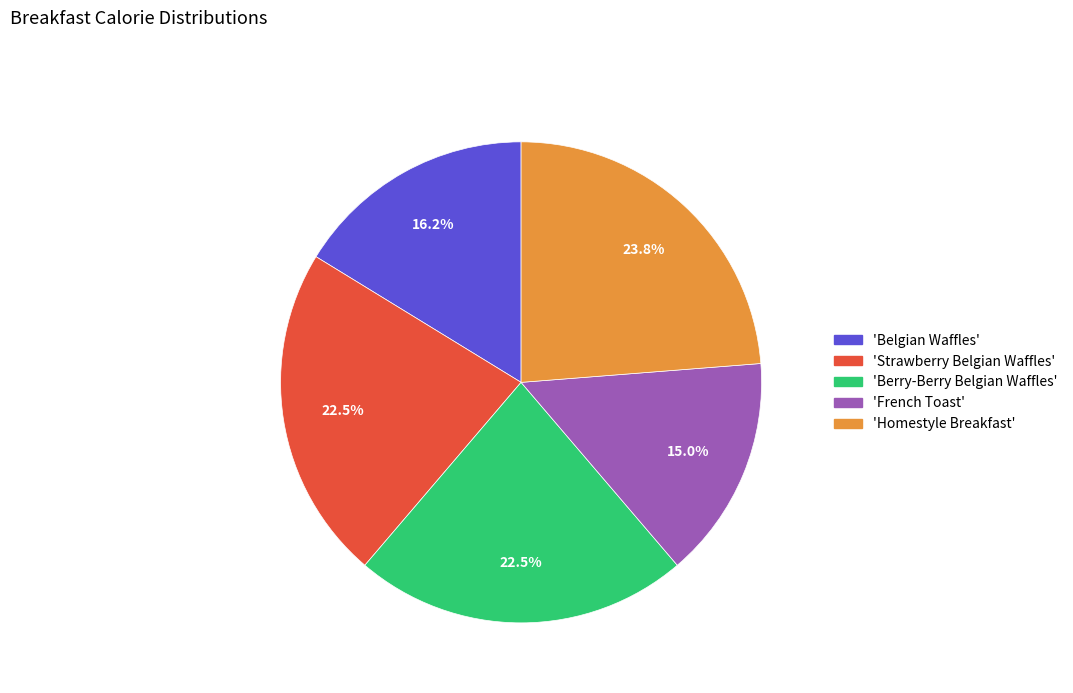

What is the ratio of the value at 'Strawberry Belgian Waffles' to the value at 'French Toast'?

1.5